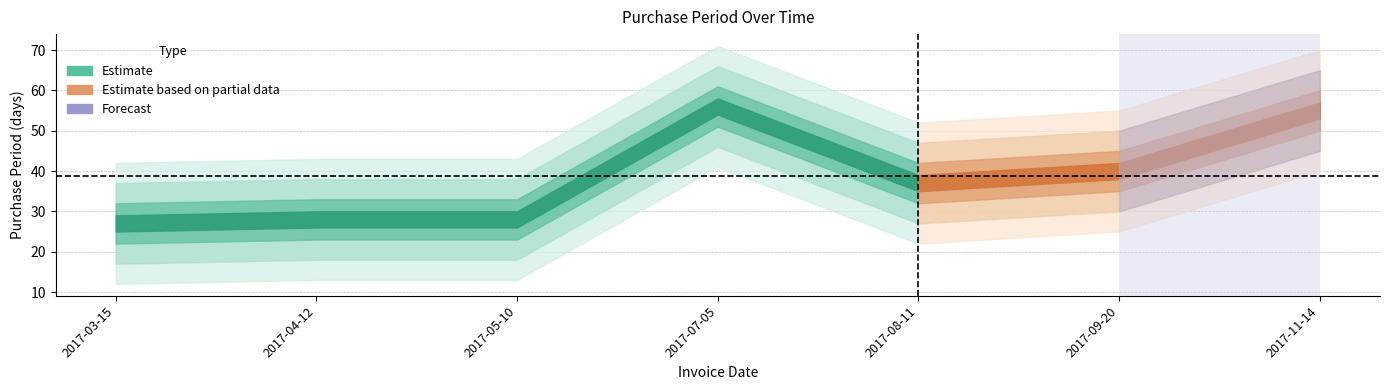

Rank the categories by value from highest to lowest.

2017-07-05, 2017-11-14, 2017-09-20, 2017-08-11, 2017-04-12, 2017-05-10, 2017-03-15